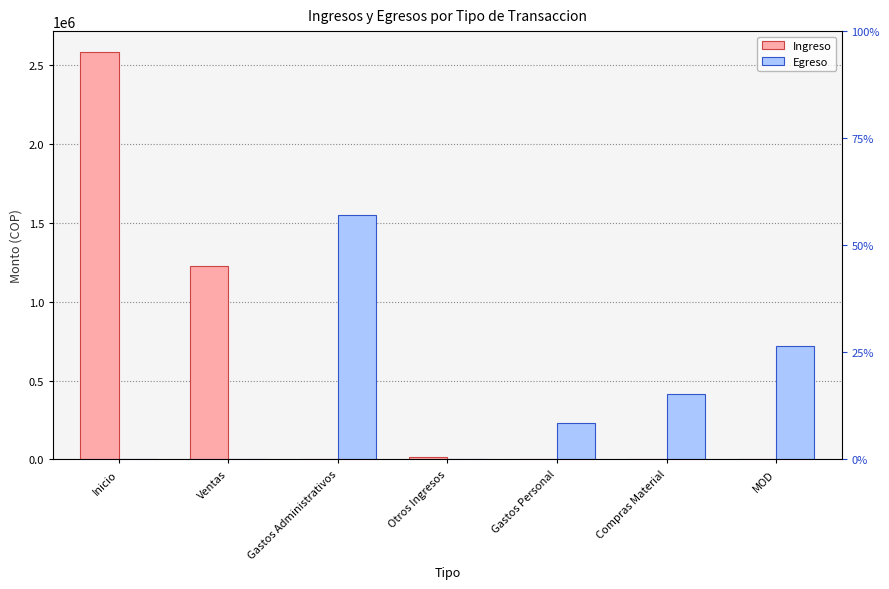

Reading left to right, extract all data points from this chart.

Ingreso: 2583450	1227000	0	15000	0	0	0
Egreso: 0	0	1551050	0	228200	413000	720000